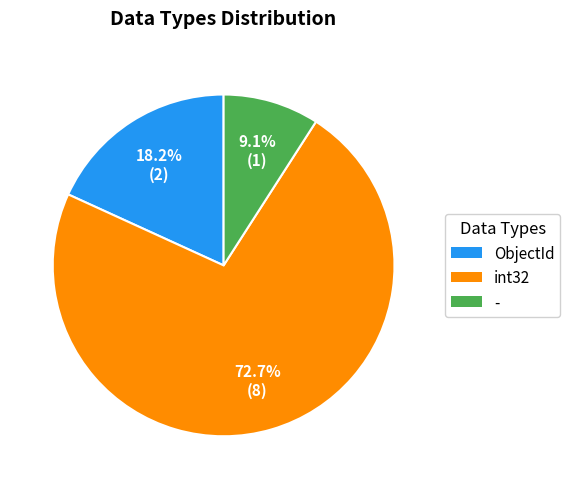

Is there any slice that represents more than half of the pie?

Yes